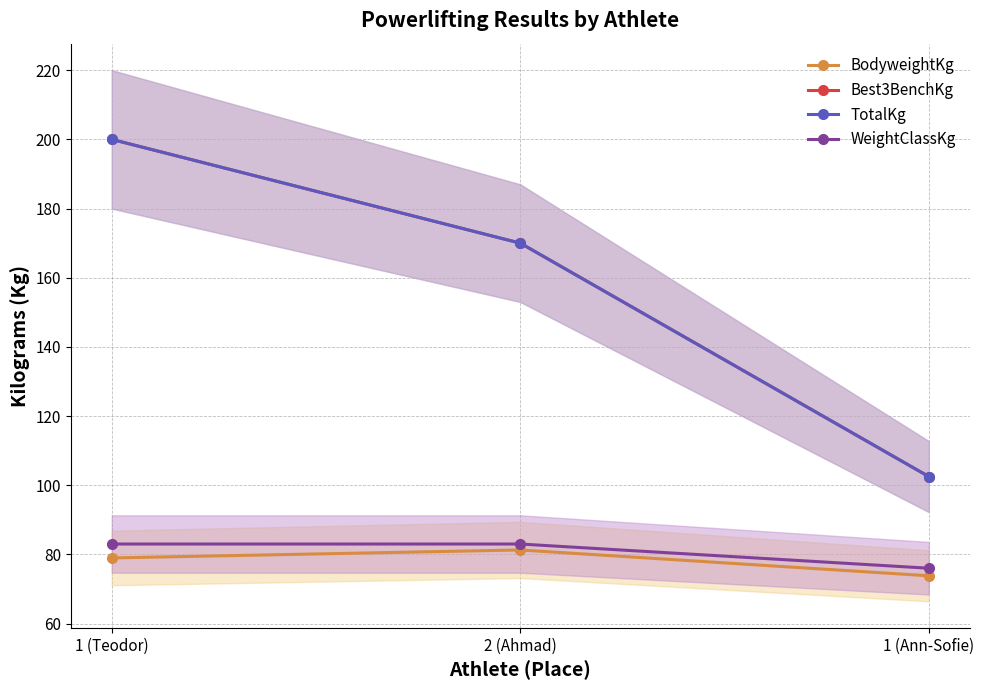

True or false: Best3BenchKg has a value of 103.3 at 2 (Ahmad).

False